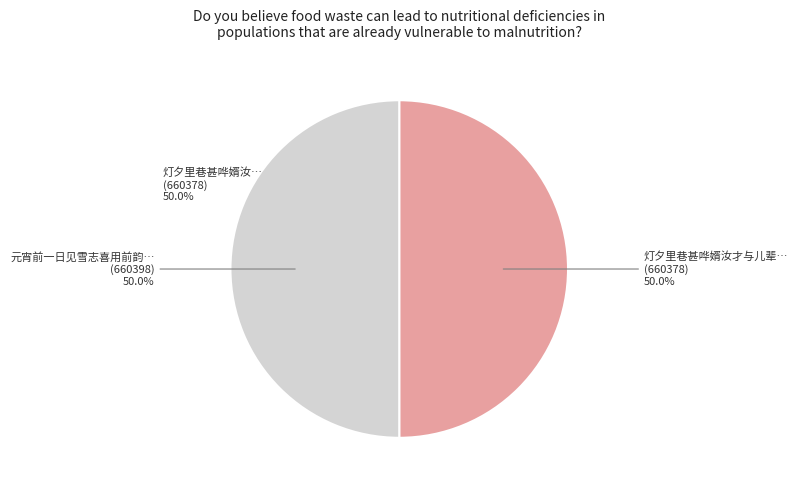

Combined, do 元宵前一日见雪志喜用前韵呈雪湖 and 灯夕里巷甚哗婿汝才与儿辈闭户诵习不辍予甚喜用前韵柬雪湖 account for over 50%?

Yes